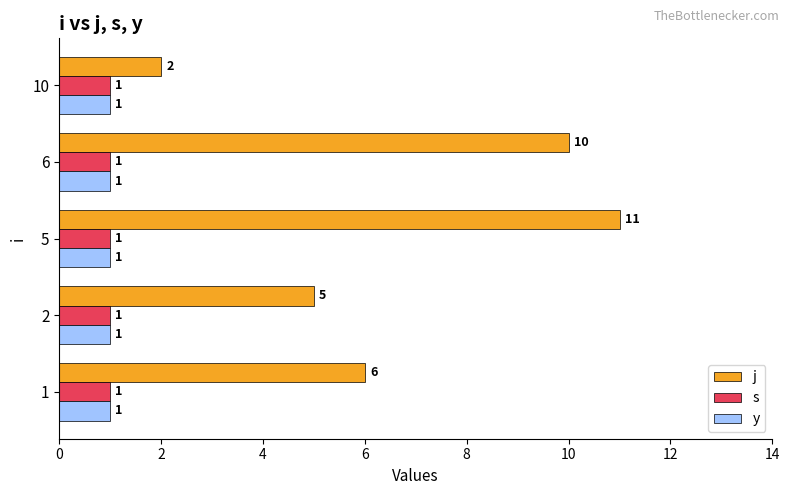

Count the j values in the range 5 to 10.

3